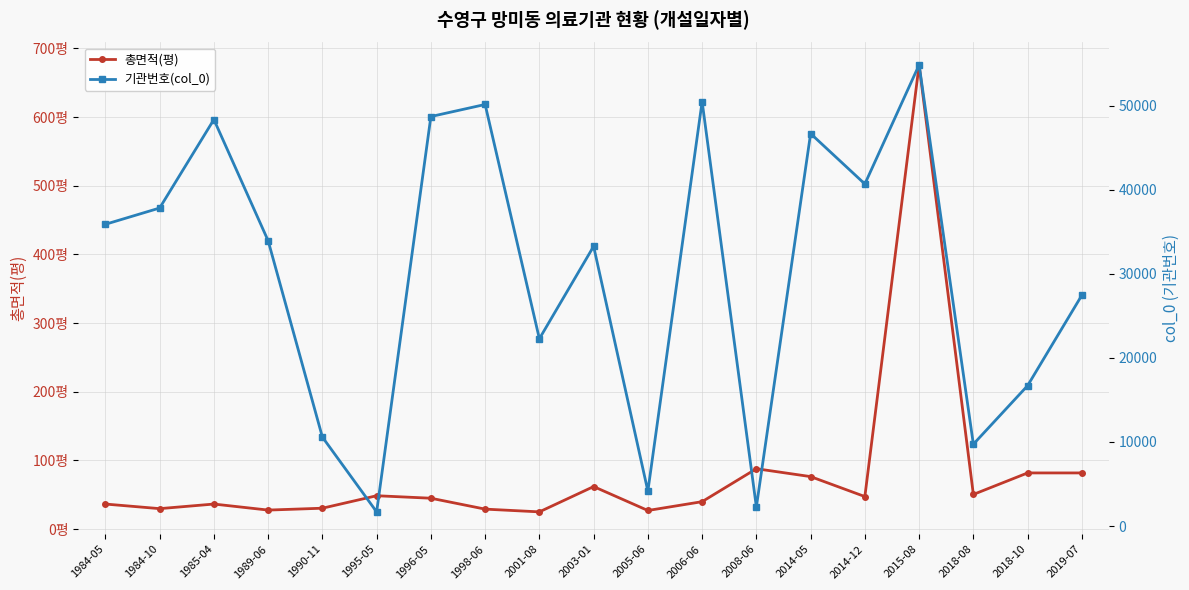

True or false: 총면적(평) and 기관번호(col_0) intersect in this chart.

False